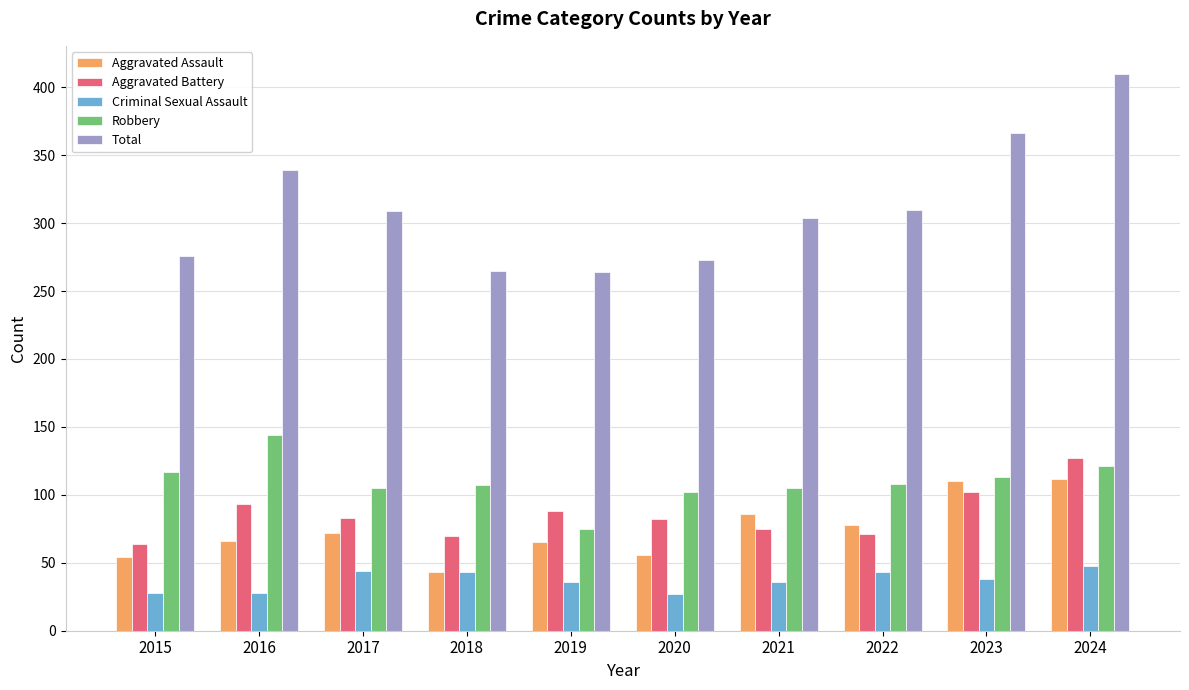

Which series has the largest total across all categories?

Total